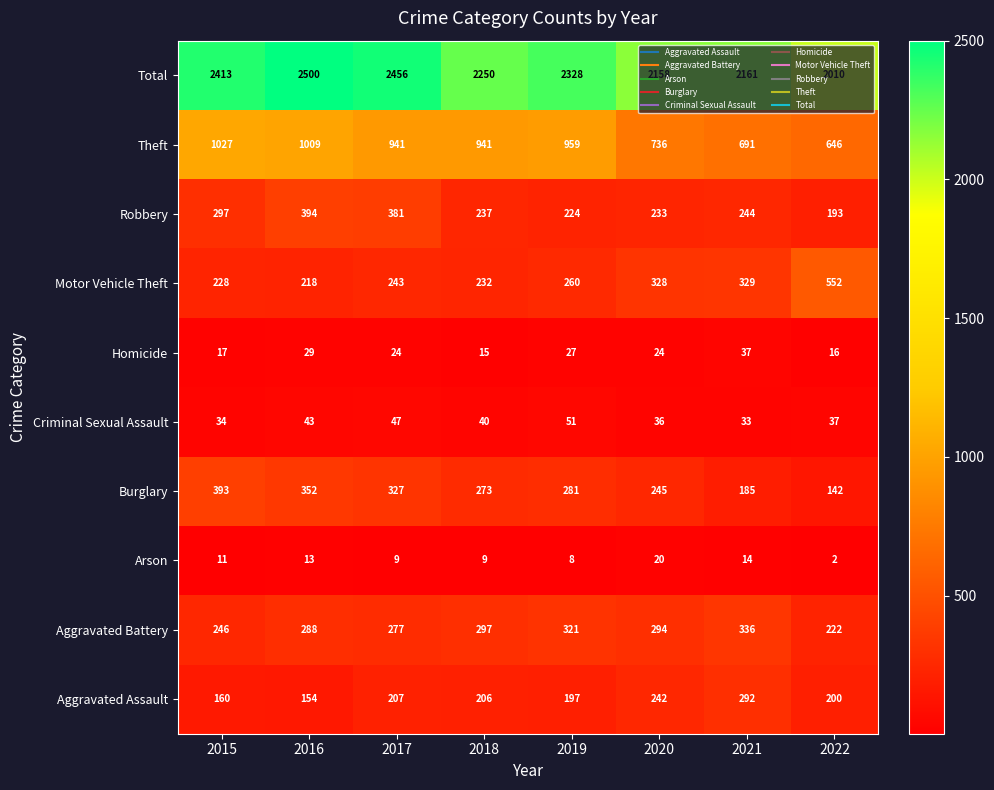

Which series has the largest total across all categories?

Total